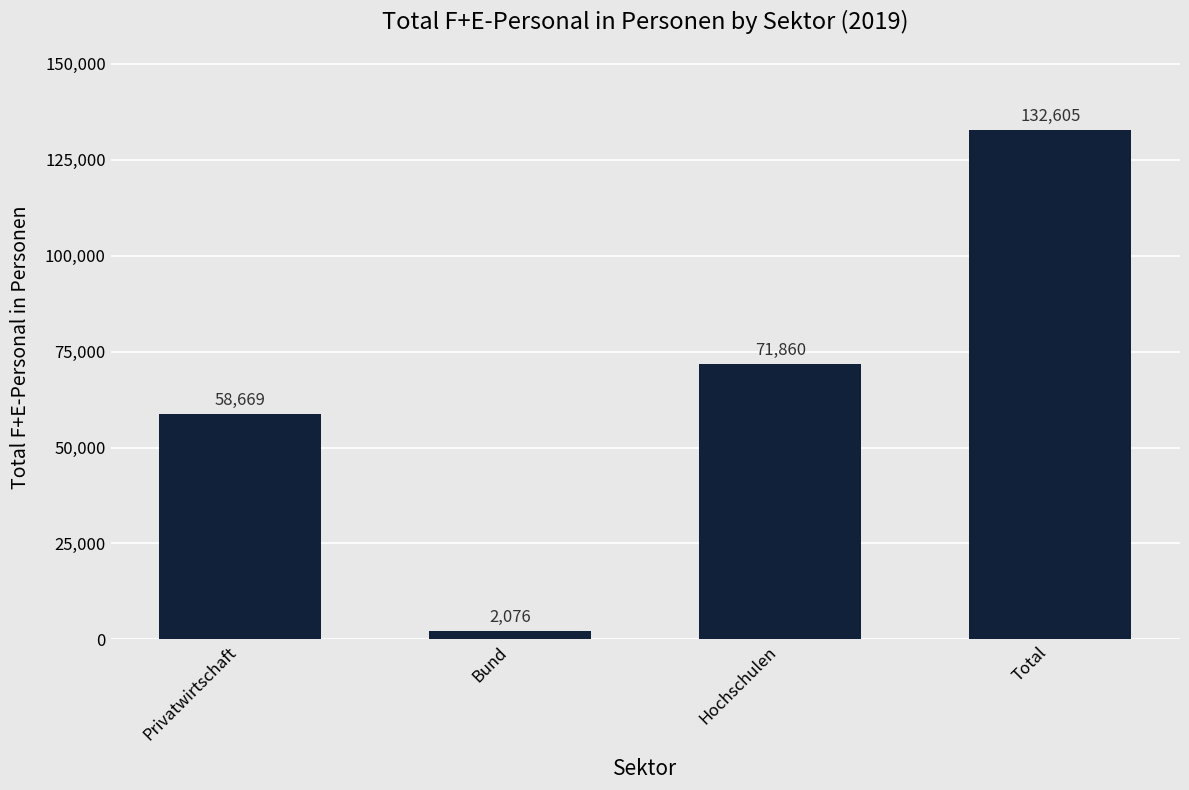

Approximately how many times larger is the value at Privatwirtschaft compared to Hochschulen?

0.8